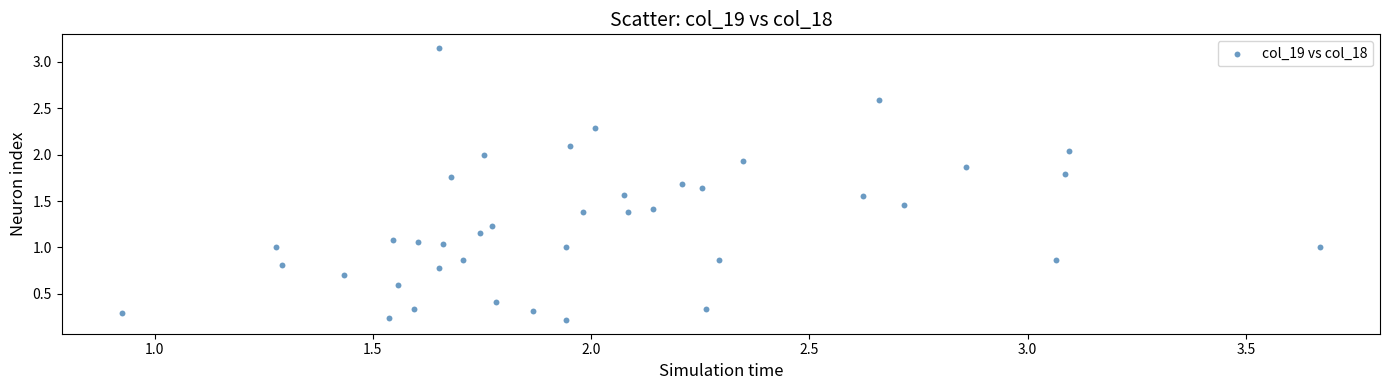

What is the range of Y values (max minus min)?

2.9